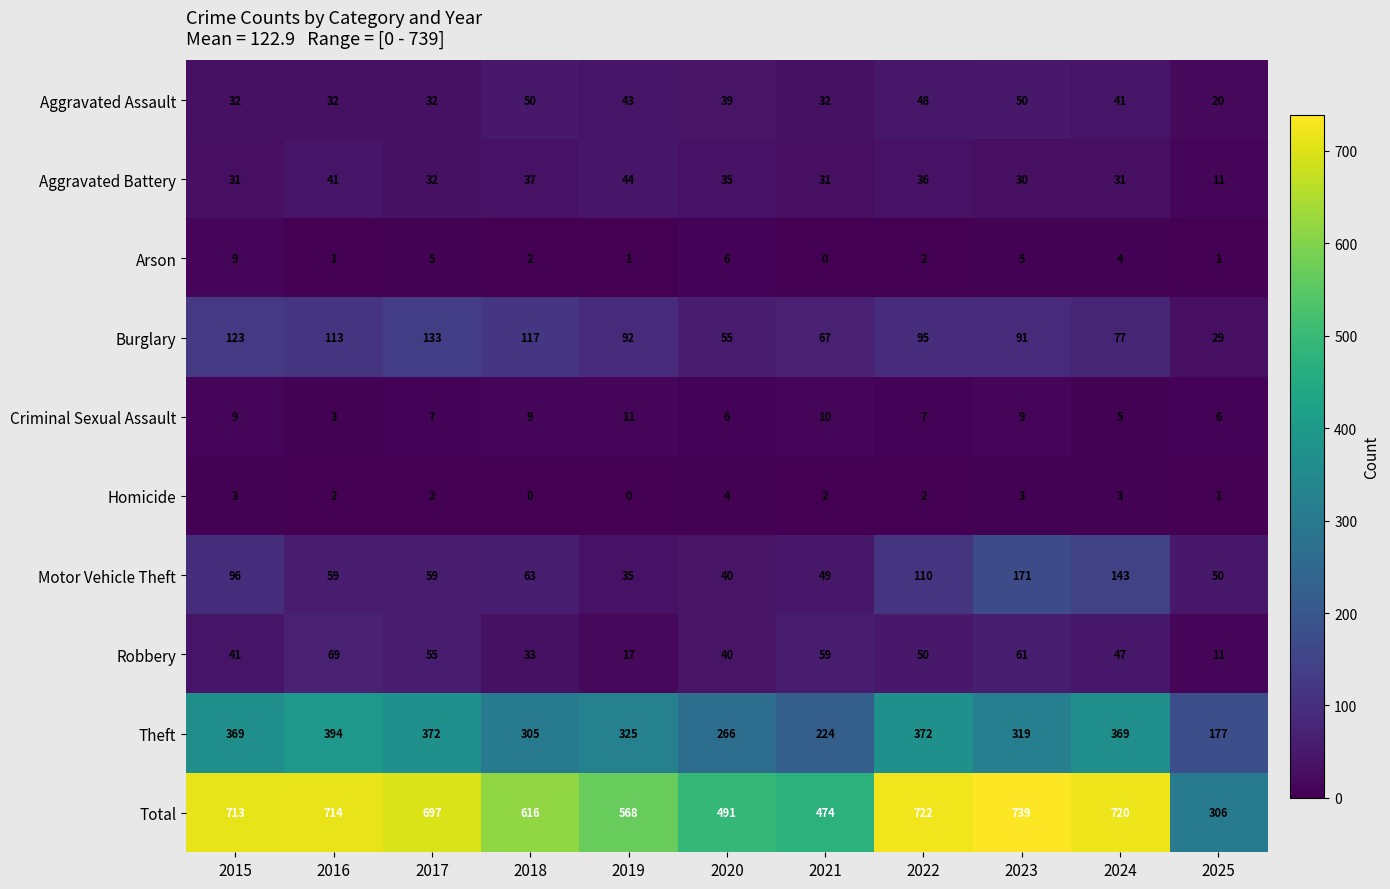

What is the highest value of the Criminal Sexual Assault series?

11